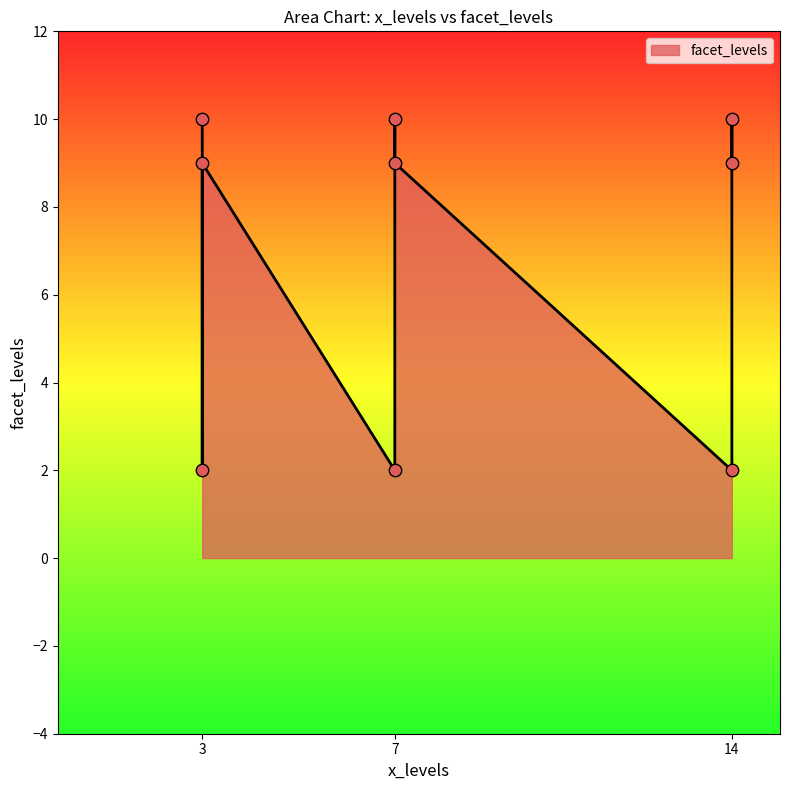

Between 3 and 14, which is larger?

3